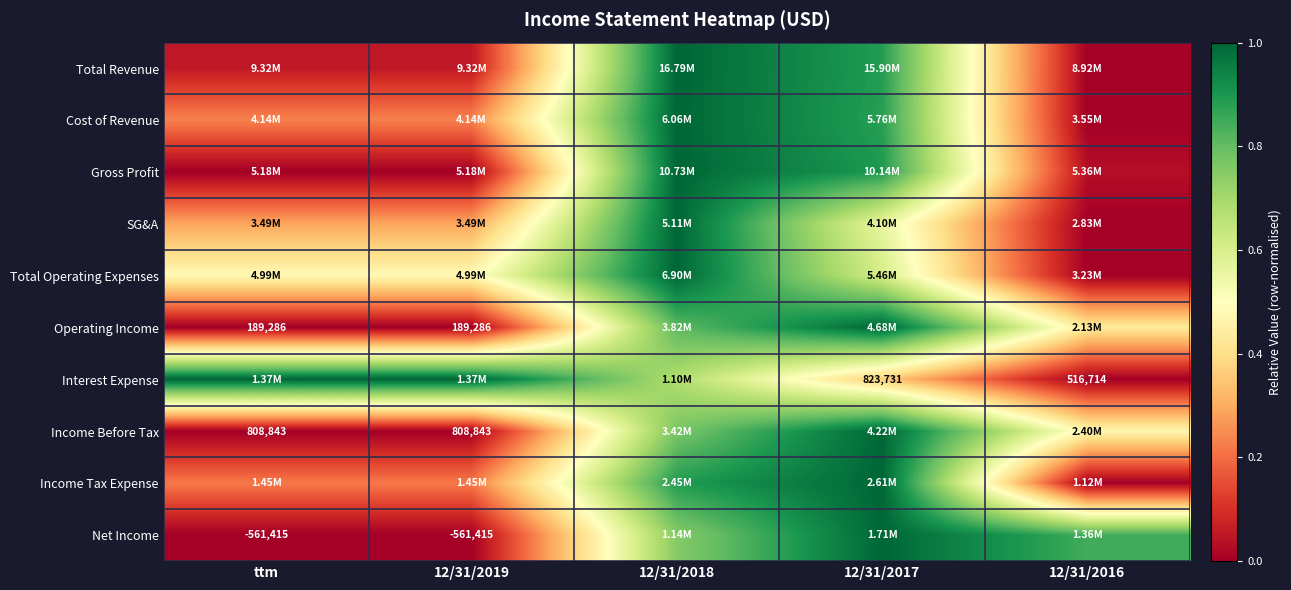

At ttm, list the series in order from smallest to largest.

Gross Profit, Operating Income, Income Before Tax, Net Income, Total Revenue, Income Tax Expense, Cost of Revenue, SG&A, Total Operating Expenses, Interest Expense